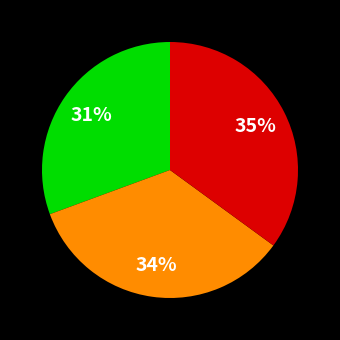

To the nearest percent, what is the average slice percentage?

33%